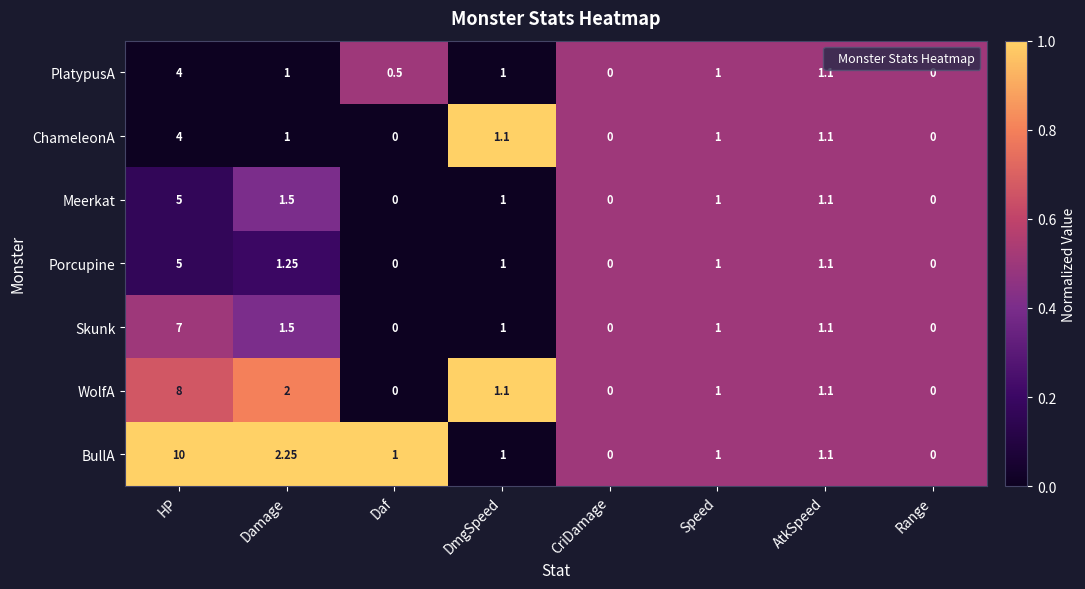

At which category is the sum across all series the highest?

HP